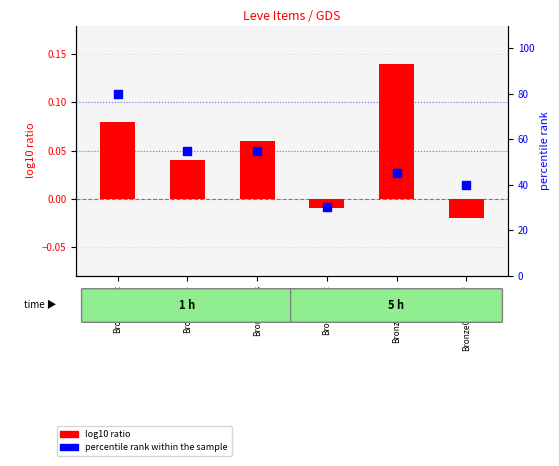

Is the value of percentile rank within the sample at BronzeIngot greater than the value of log10 ratio at BronzeScutum?

Yes